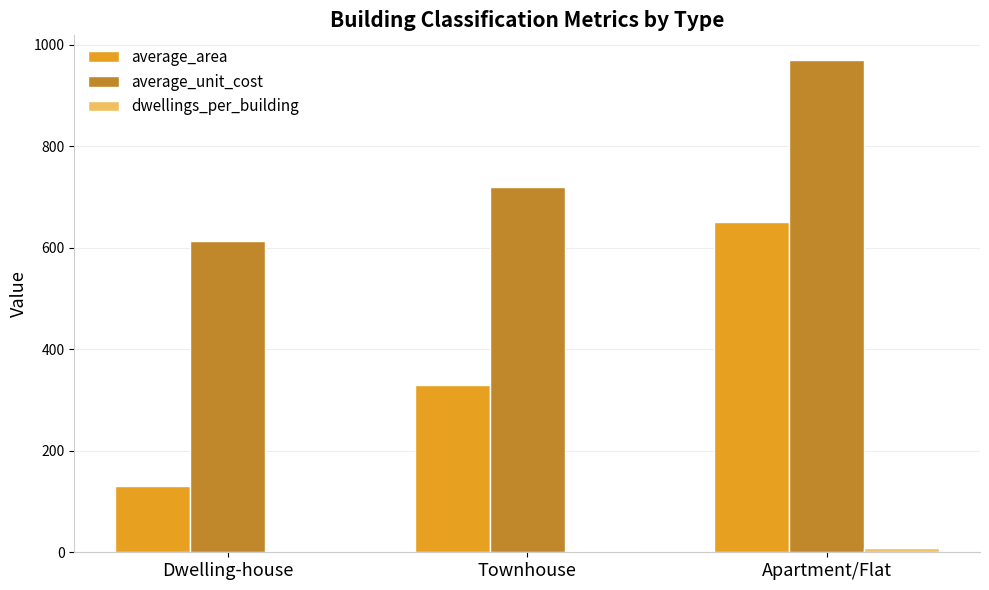

How many distinct data groups are displayed?

3